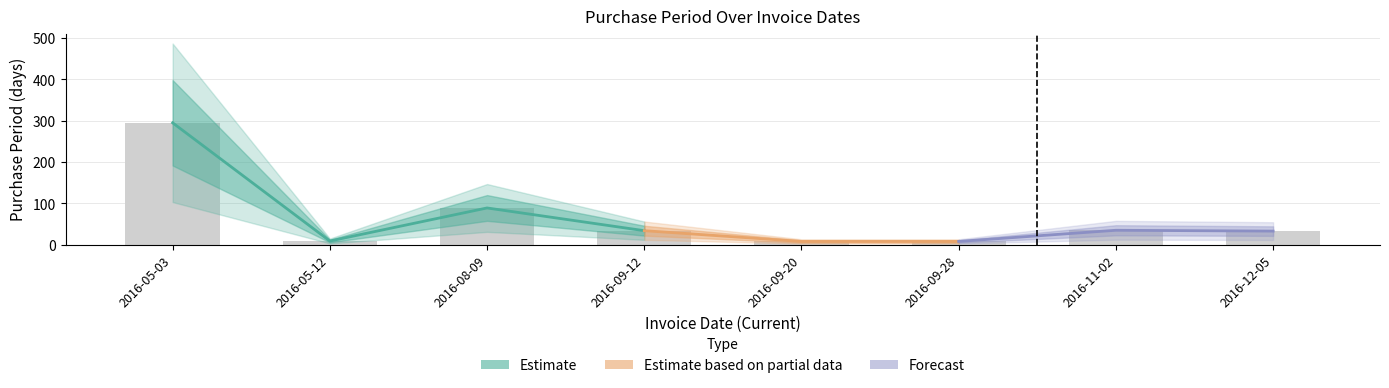

What is the change in value from 2016-08-09 to 2016-09-20?

-81